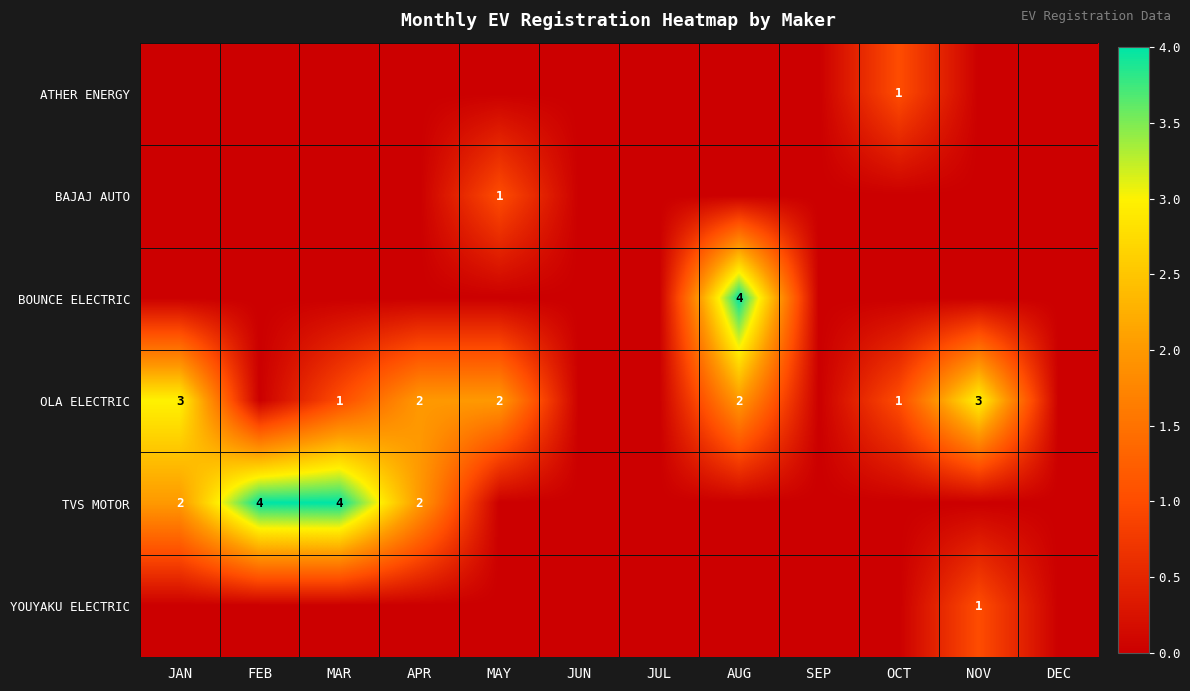

The YOUYAKU ELECTRIC series shows 2 at NOV. True or false?

False